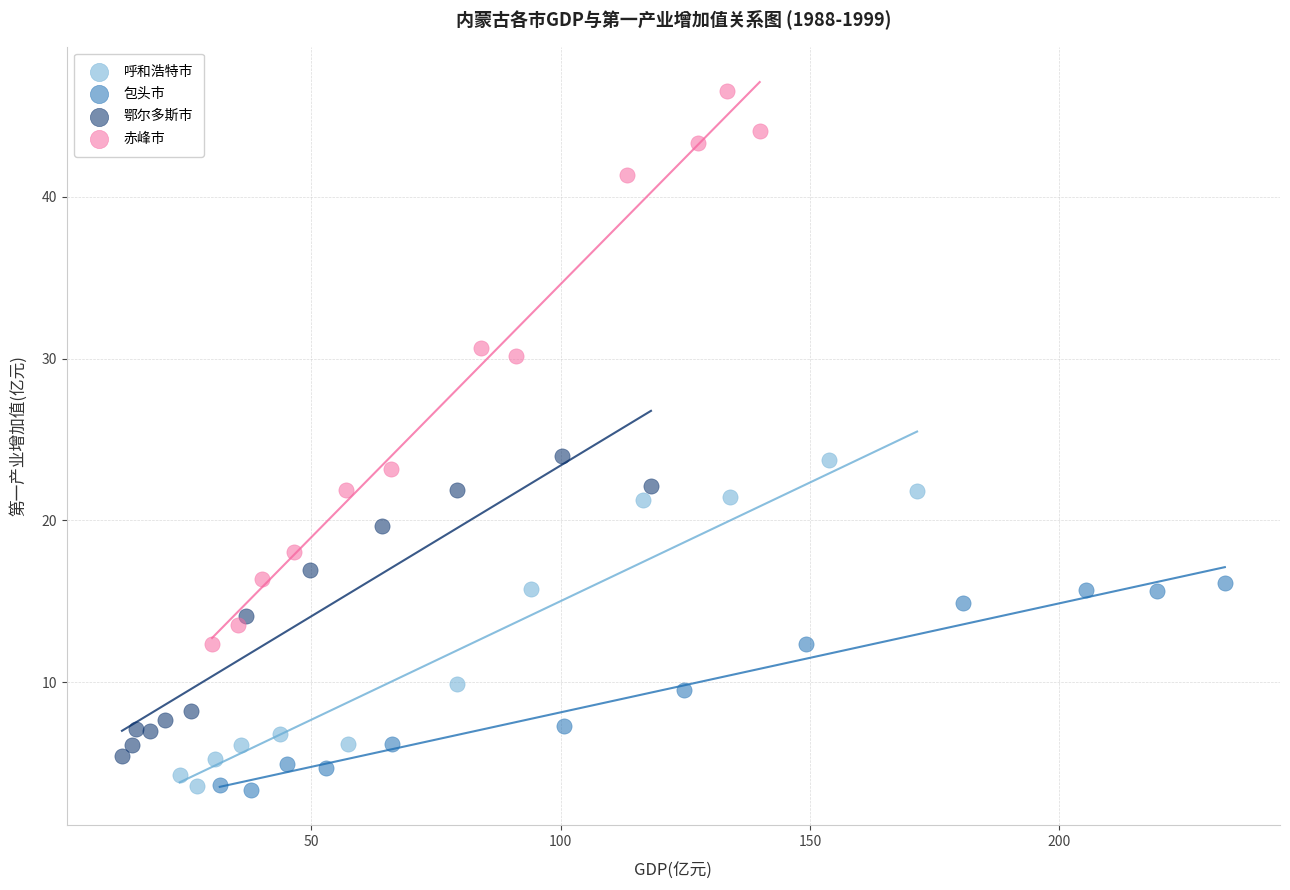

Which series reaches the maximum Y coordinate?

赤峰市